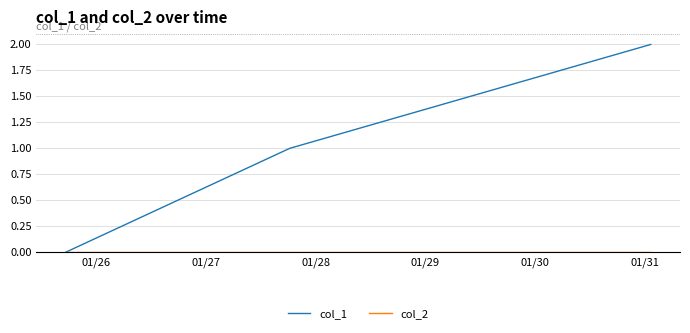

Which series has the largest range (max minus min)?

col_1